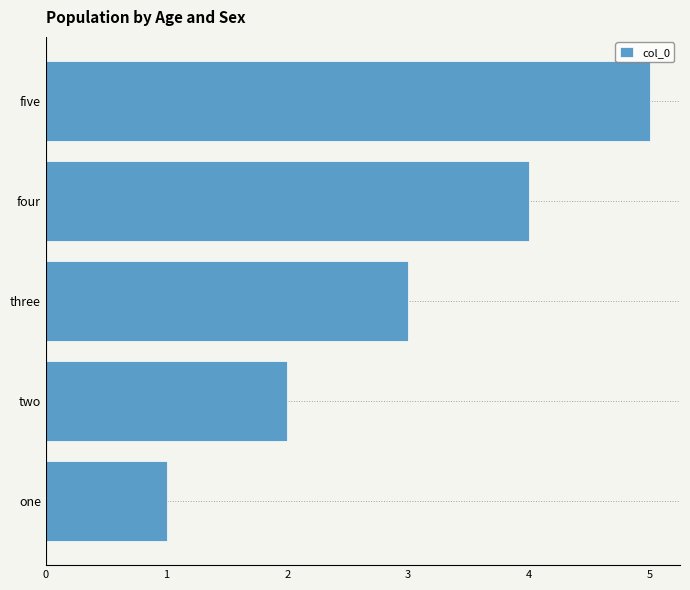

List the labels in order of value, largest first.

five, four, three, two, one